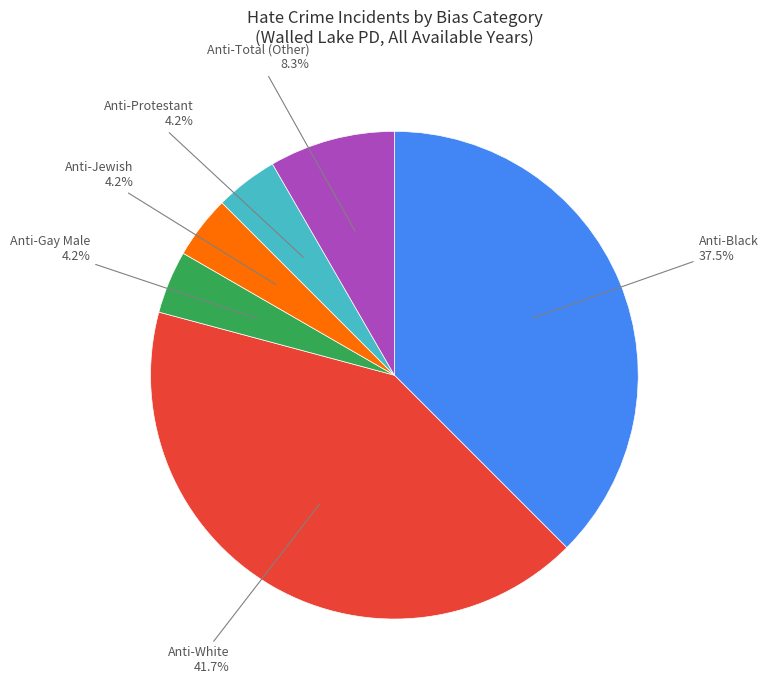

Is there a majority slice in this chart?

No